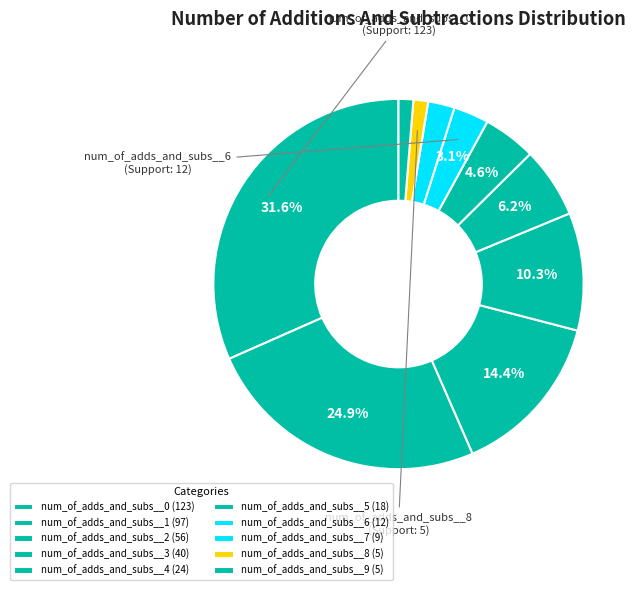

What is the change in value from num_of_adds_and_subs__0 to num_of_adds_and_subs__3?

-83